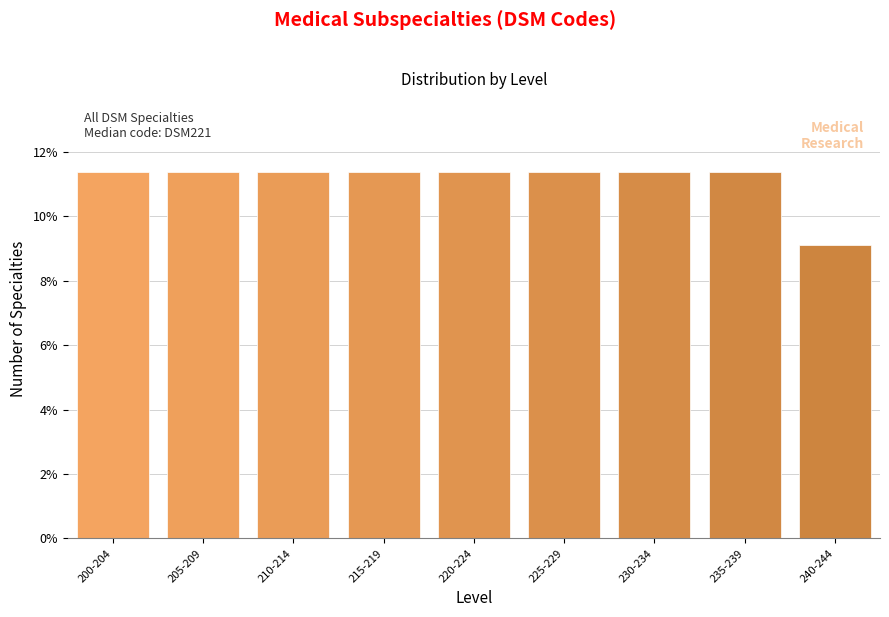

Reading left to right, list all the values displayed in this chart.

11.4	11.4	11.4	11.4	11.4	11.4	11.4	11.4	9.1